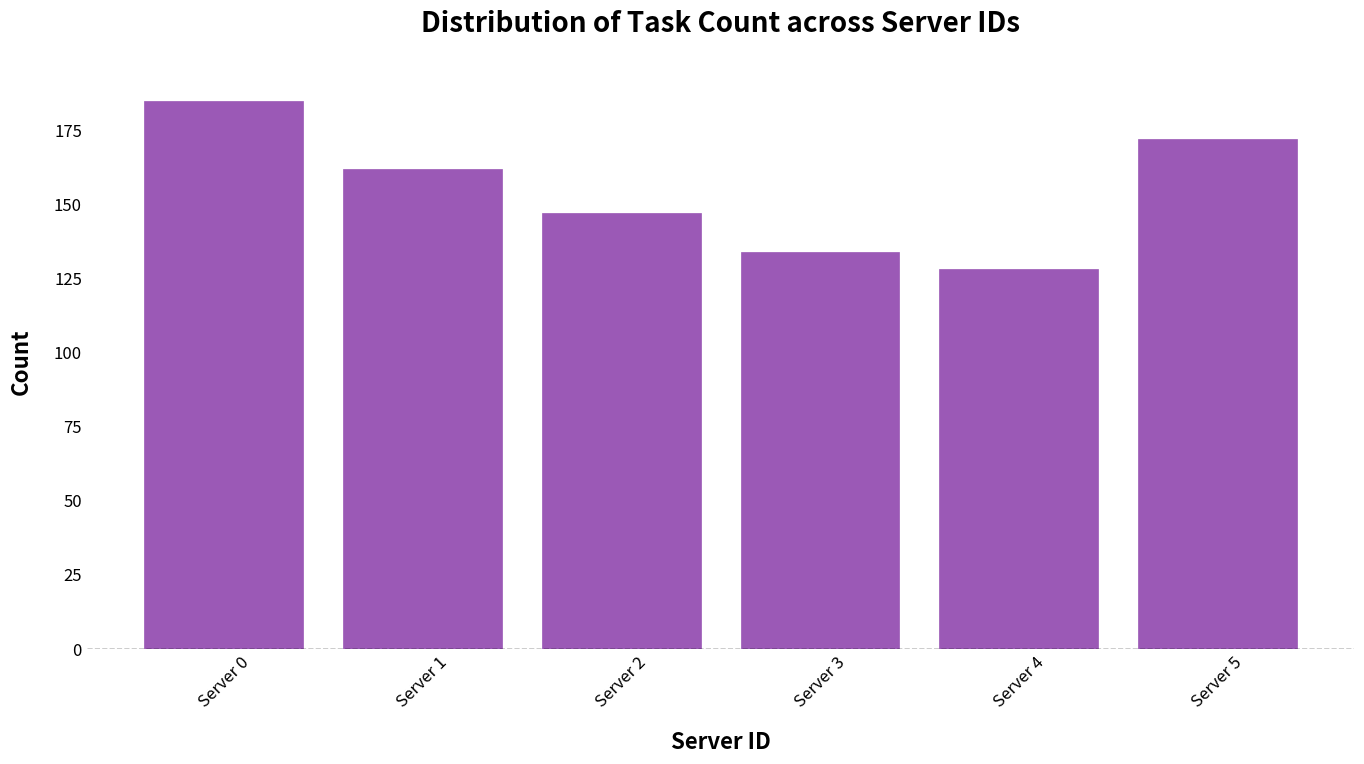

Rank the categories by value from highest to lowest.

Server 0, Server 5, Server 1, Server 2, Server 3, Server 4